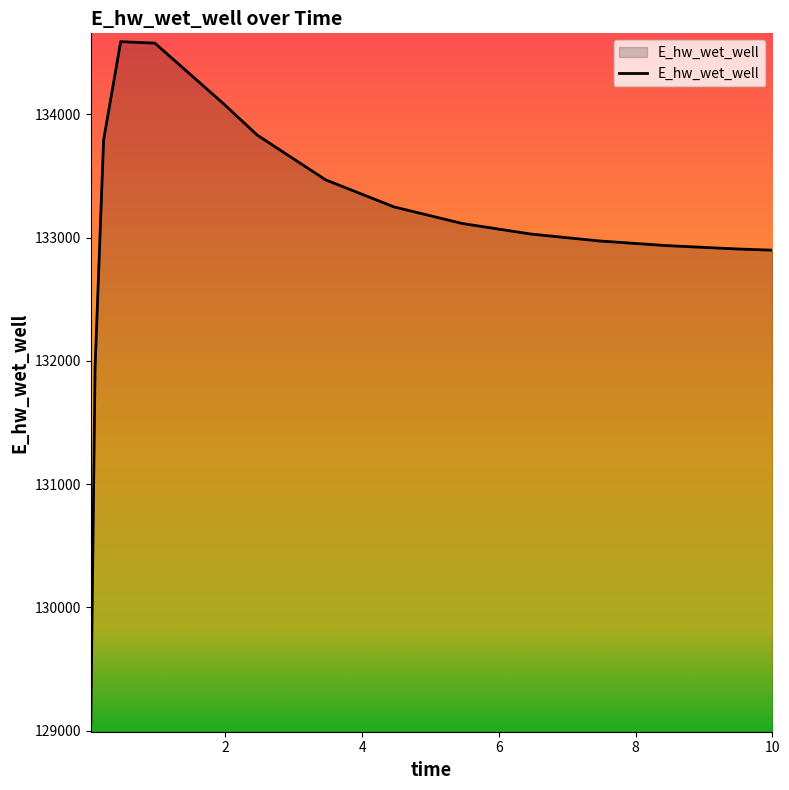

What is the minimum value shown in the chart?

129056.1